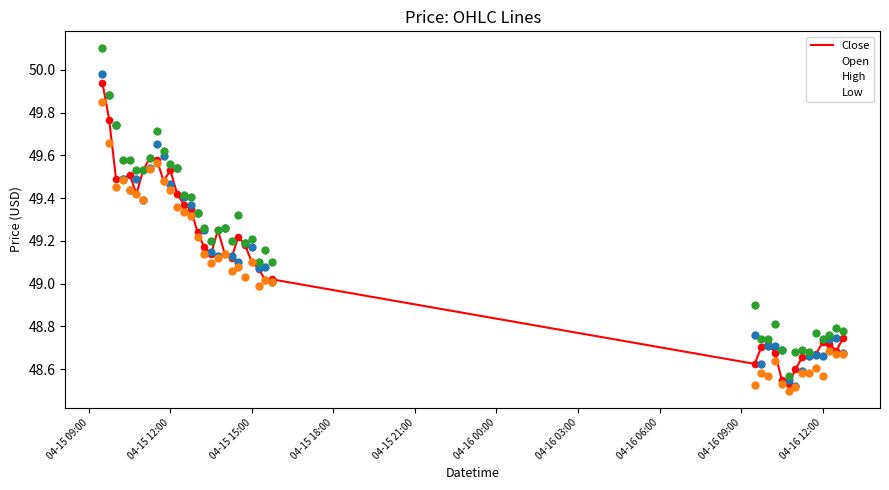

At how many categories does at least one series exceed 48?

40